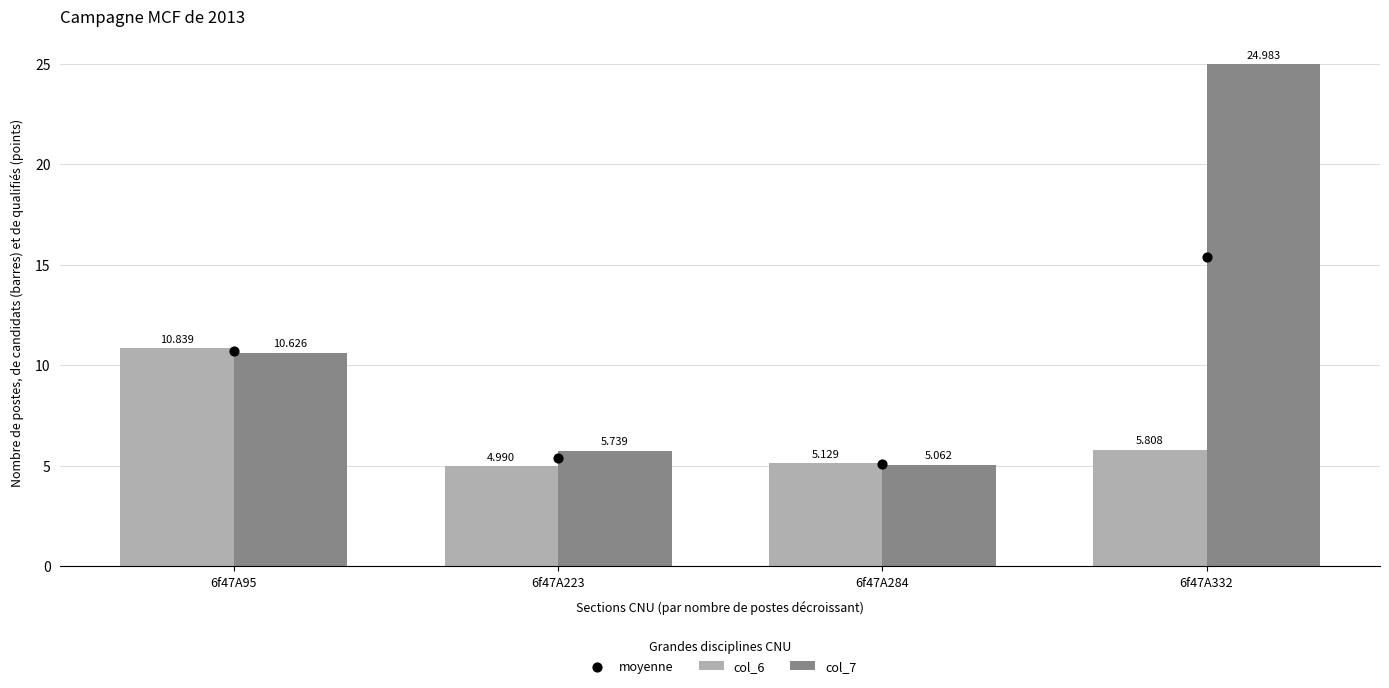

Which series reaches the minimum Y coordinate?

col_6